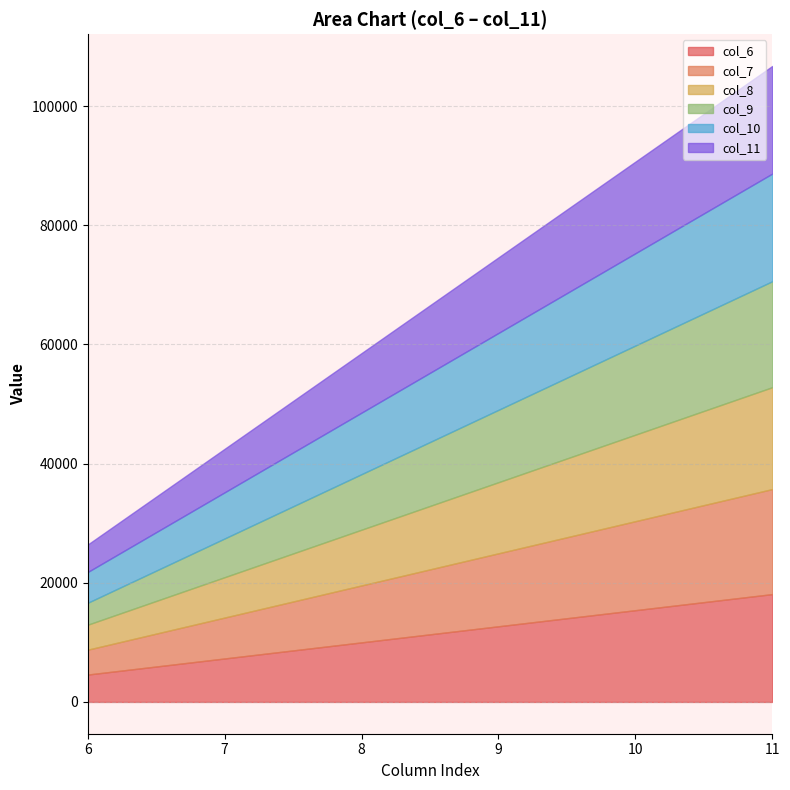

How many lines are shown in the chart?

6